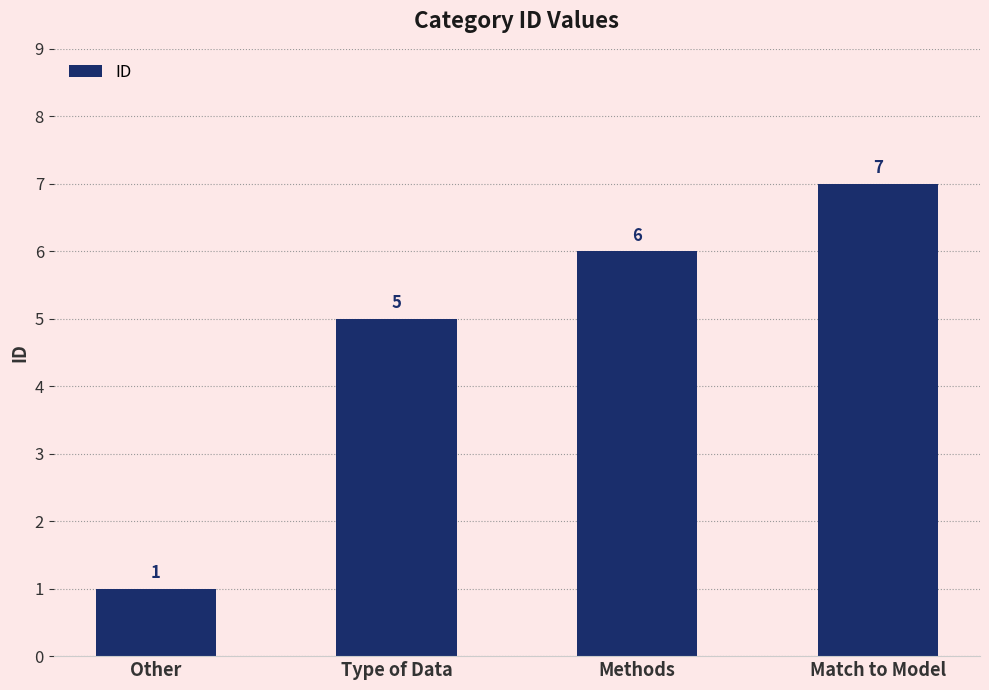

Are the bars horizontal?

No